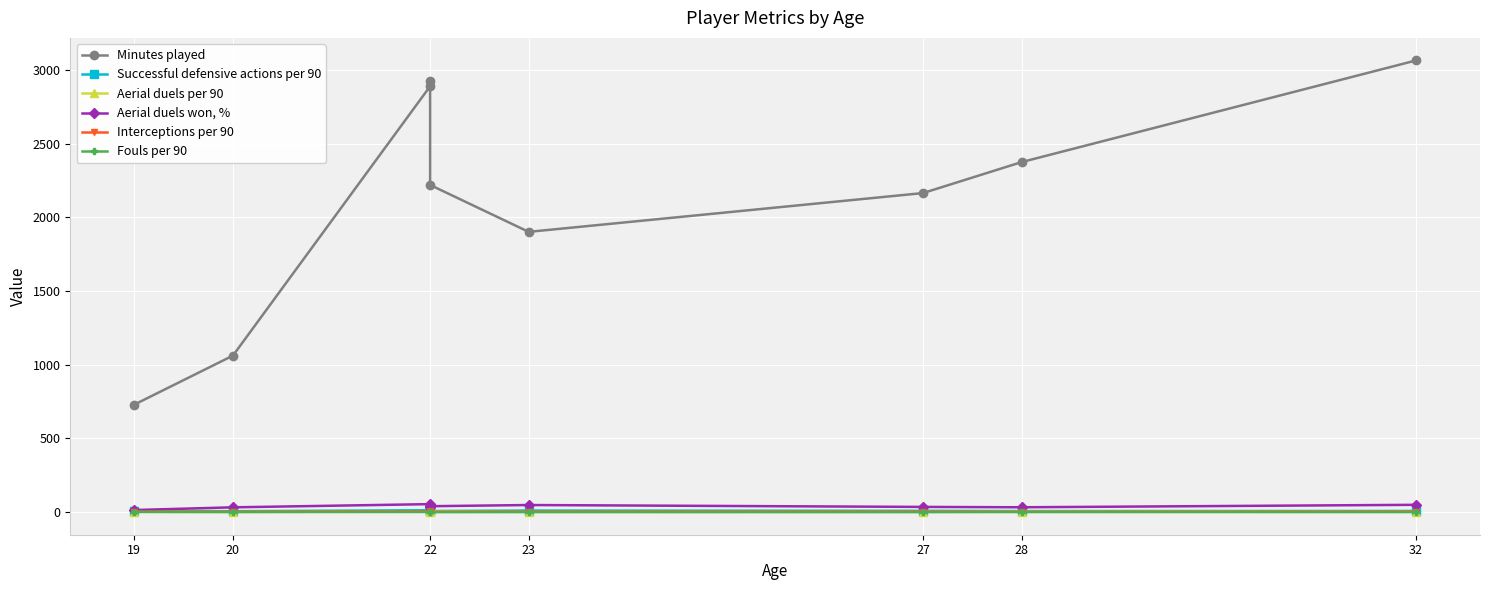

What is the label of the 3rd point from the left?

22